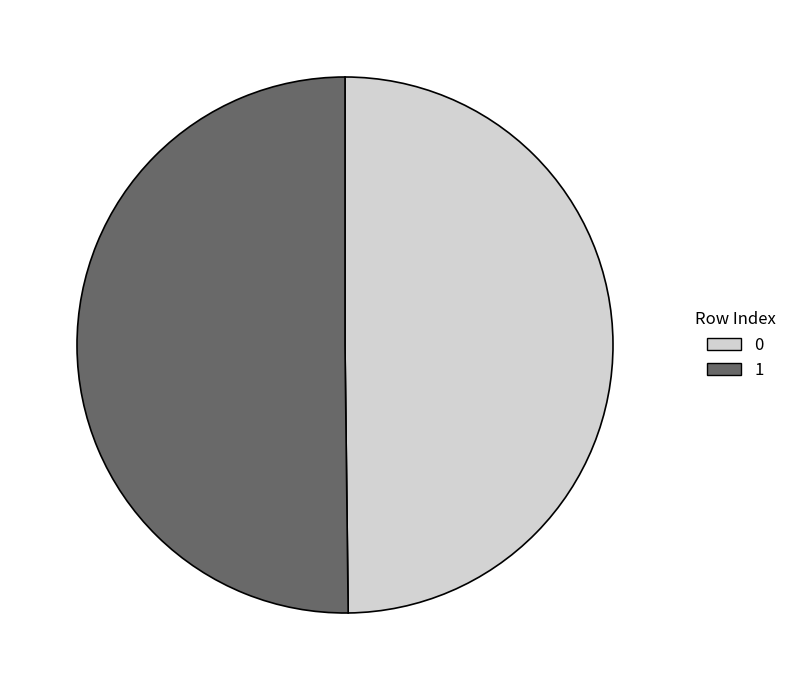

The 0 slice represents 41% of the pie. True or false?

False